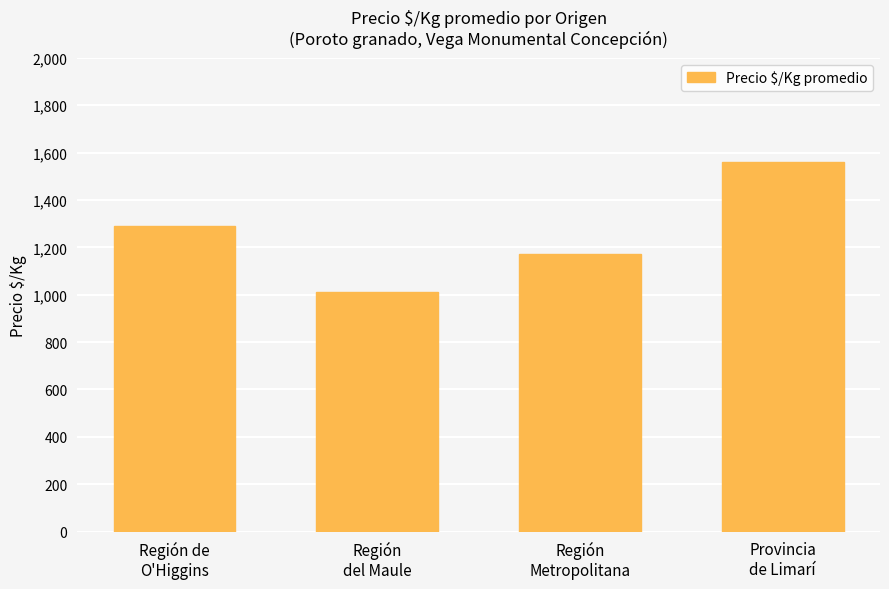

What is the sum of all values?

5033